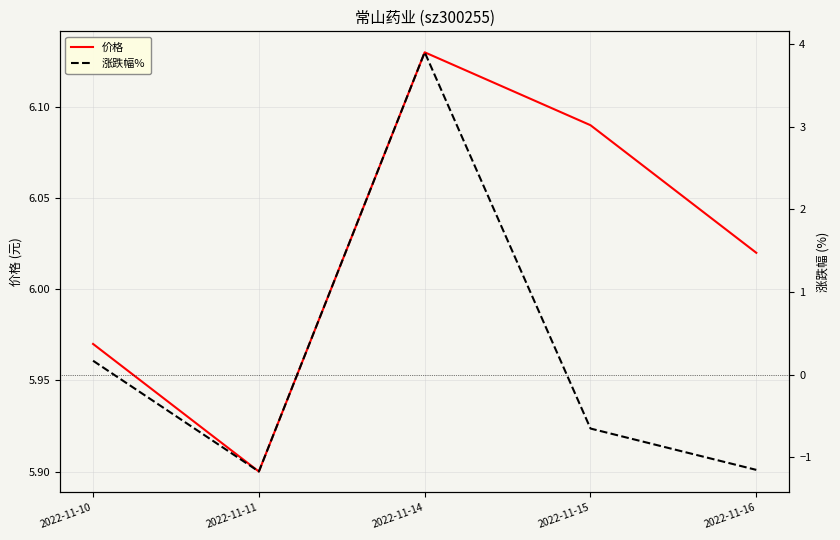

At which label does 价格 first exceed 6?

2022-11-14